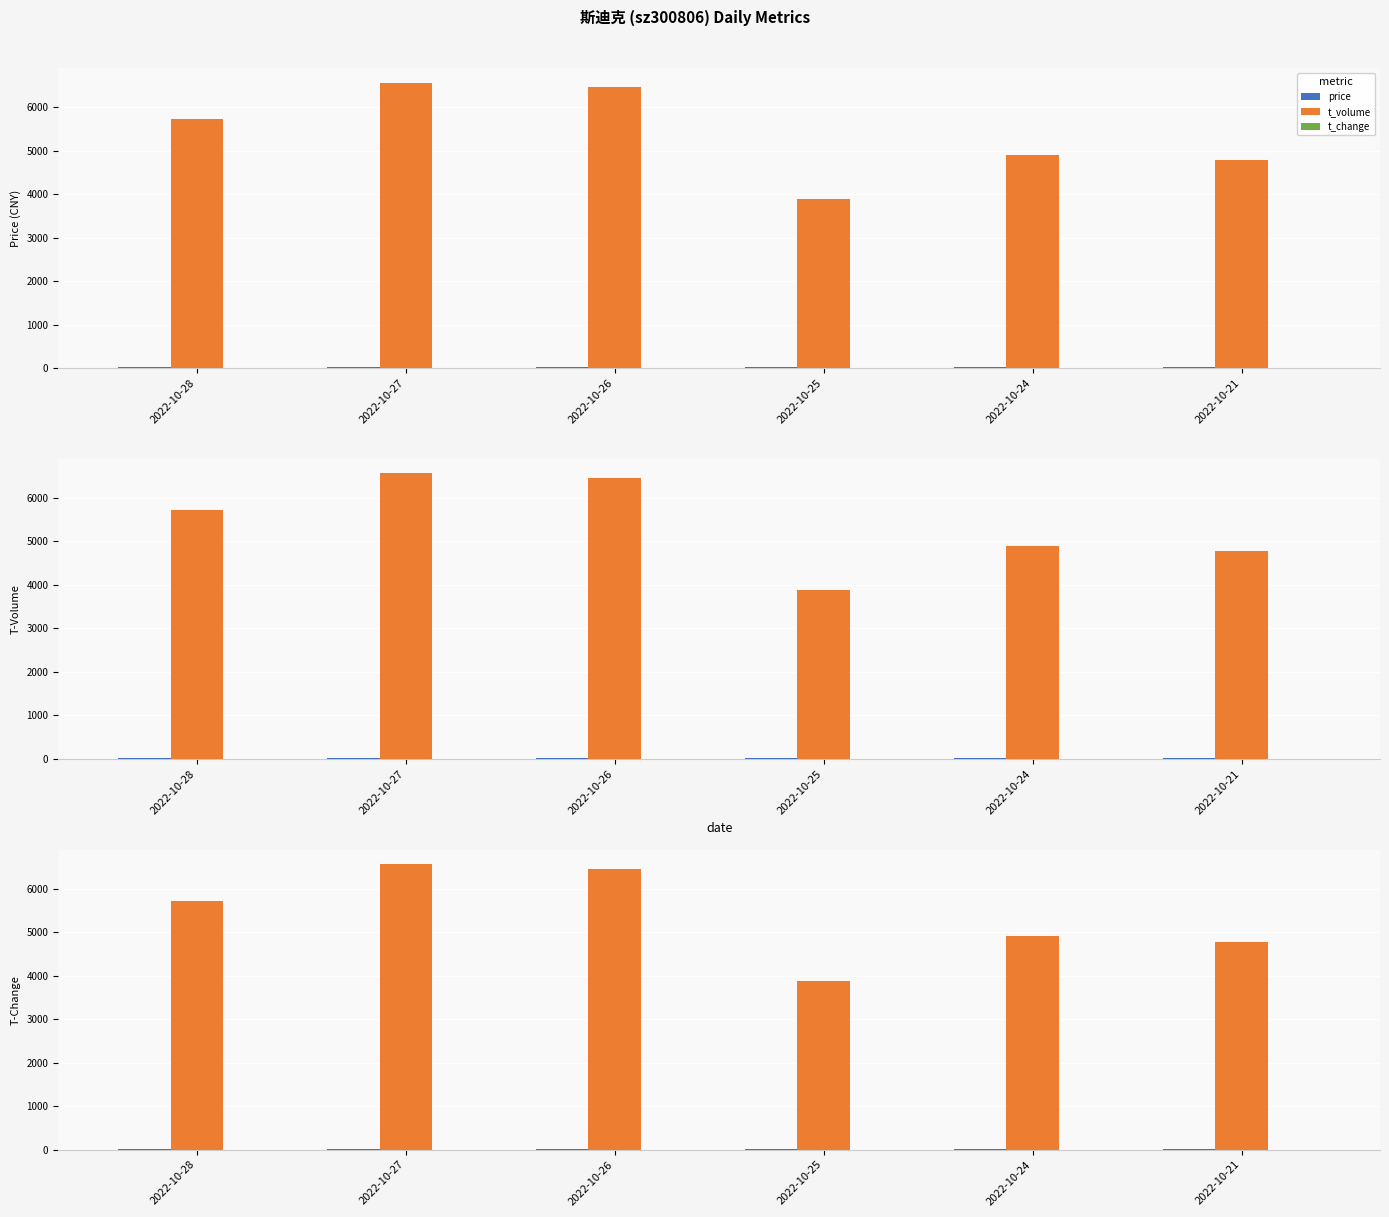

What is the value of the price bar at the 2nd from the left?

23.1